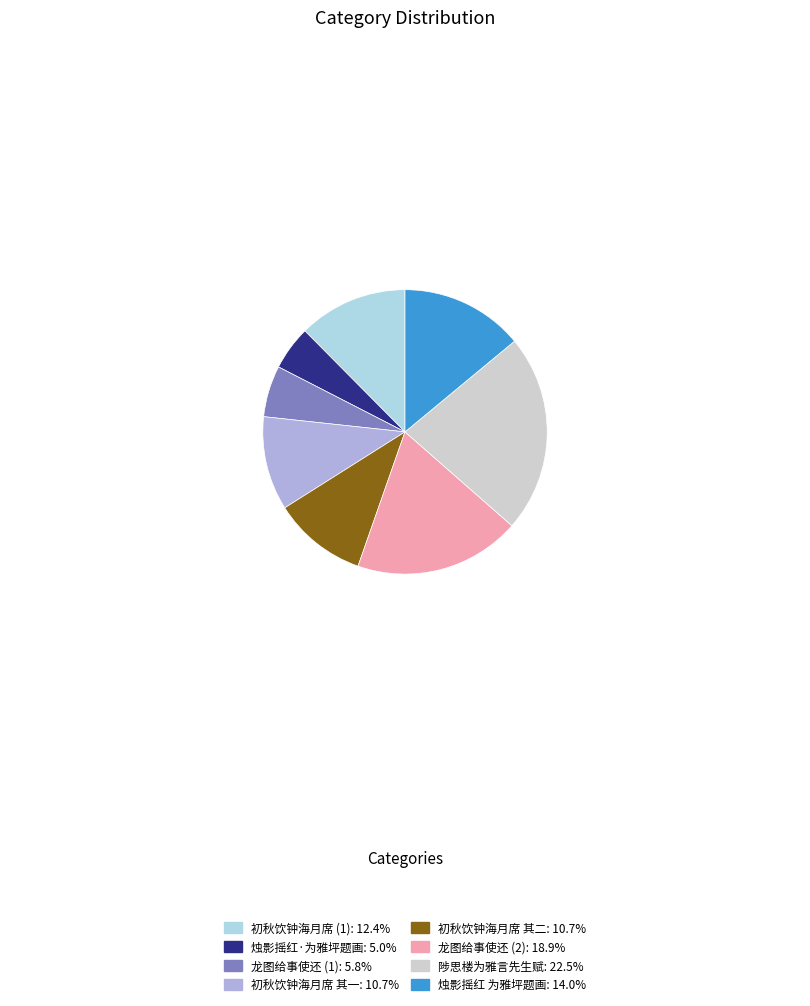

Do 龙图给事使还 (1): 5.8% and 陟思楼为雅言先生赋: 22.5% together represent more than half of the pie?

No